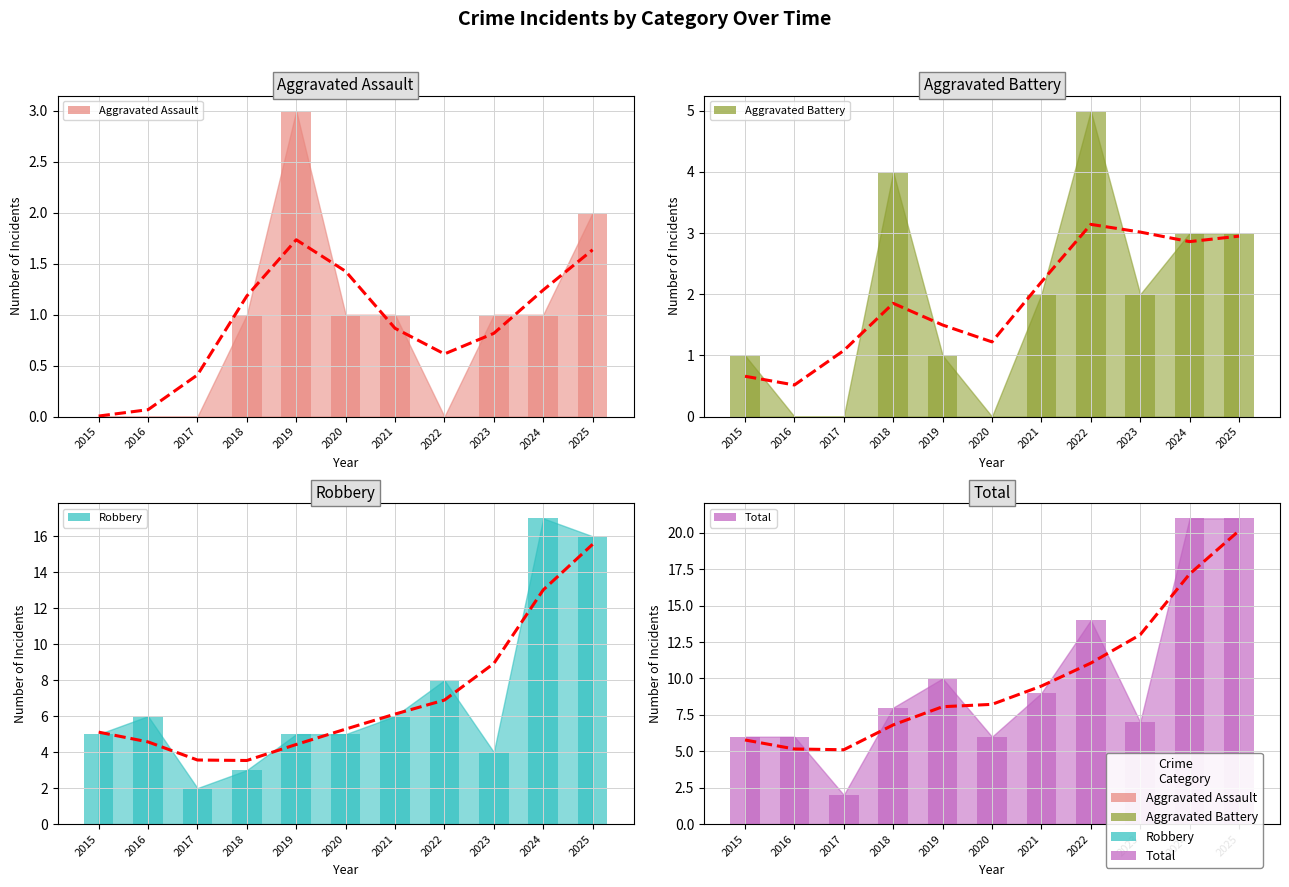

At how many categories does at least one series exceed 19?

2